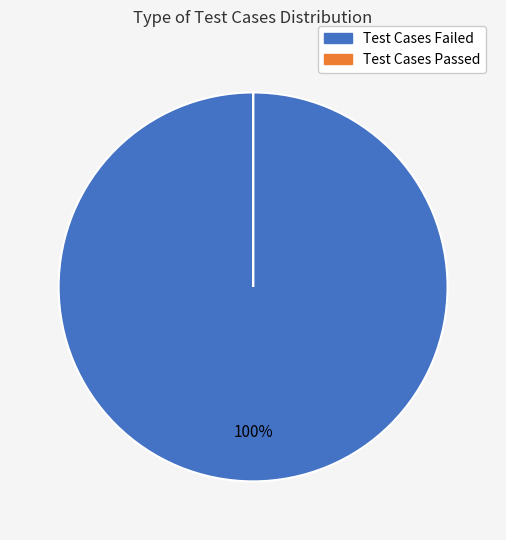

To the nearest percent, what is the average slice percentage?

50%